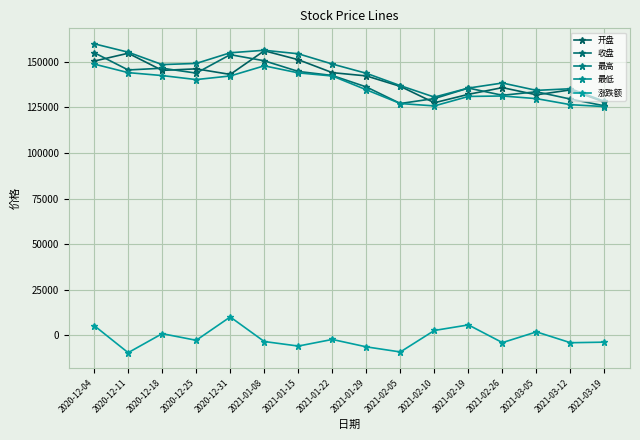

What is the difference between the highest and lowest values at 2020-12-31?

144824.5